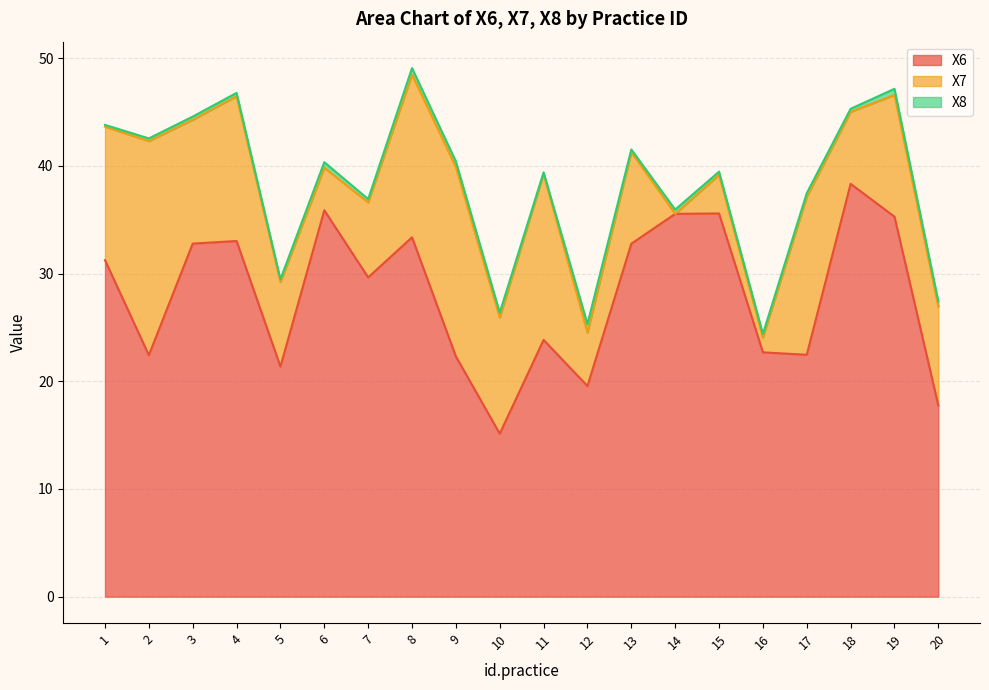

What is the difference between the maximum and second lowest values in the X8 series?

0.6